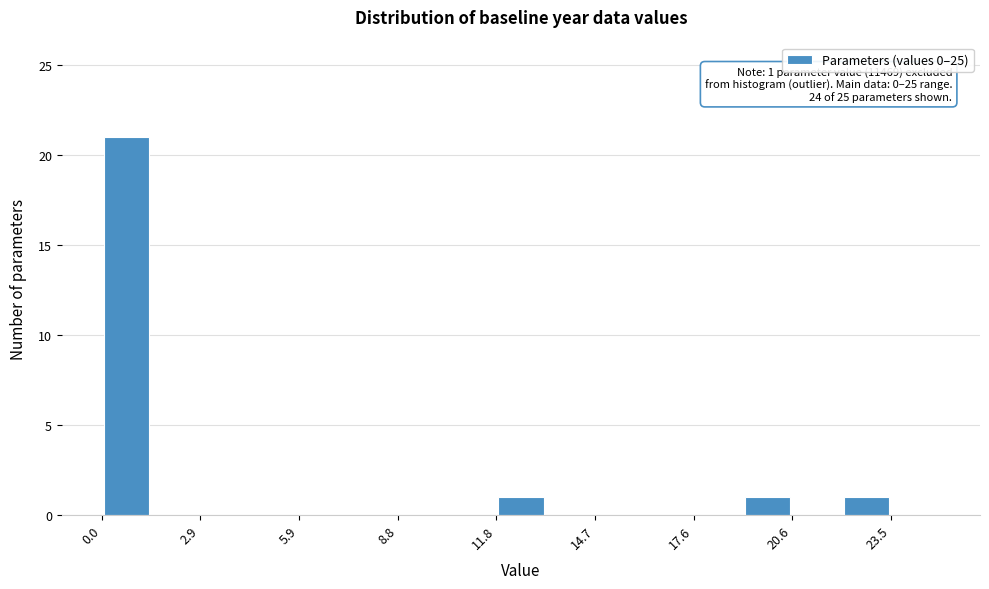

Read against the x-axis, roughly where is the centre of the tallest bar?

0.5